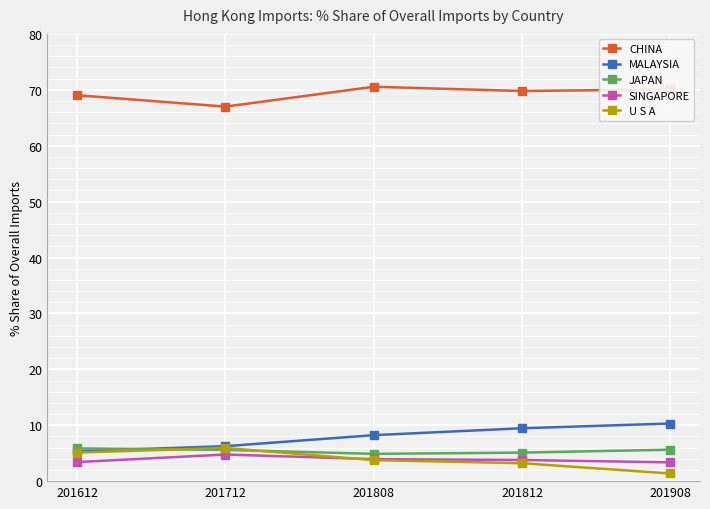

Where is the first local minimum for CHINA?

201712